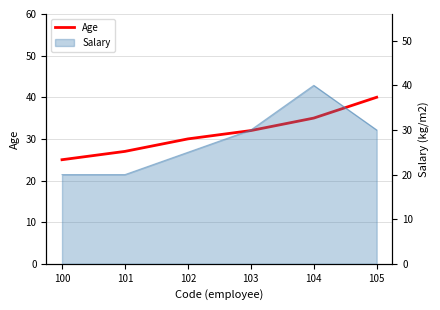

Reading left to right, what are all the values shown in this chart?

100=25	101=27	102=30	103=32	104=35	105=40